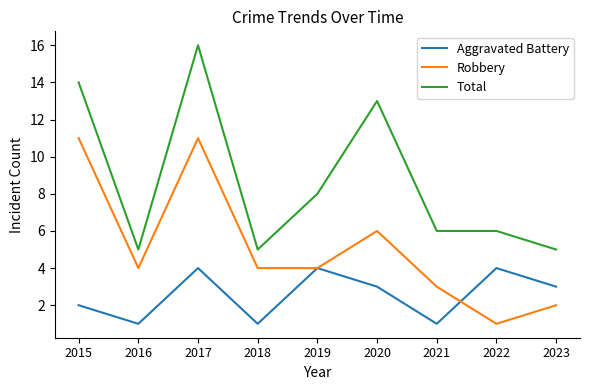

Rank the series by their maximum value, from highest to lowest.

Total, Robbery, Aggravated Battery